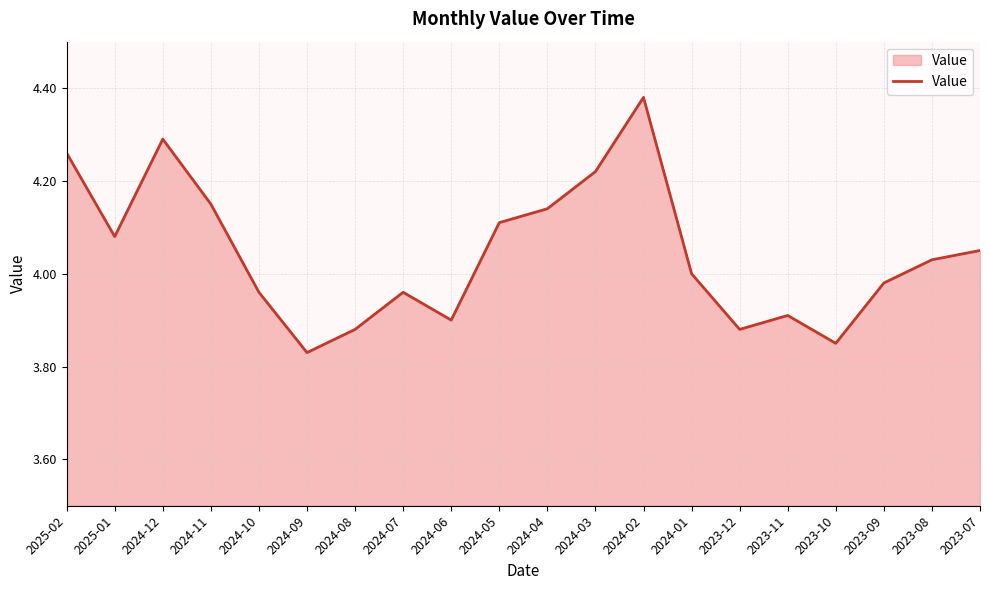

Is it true that the value at 2025-02 is 2.3?

False